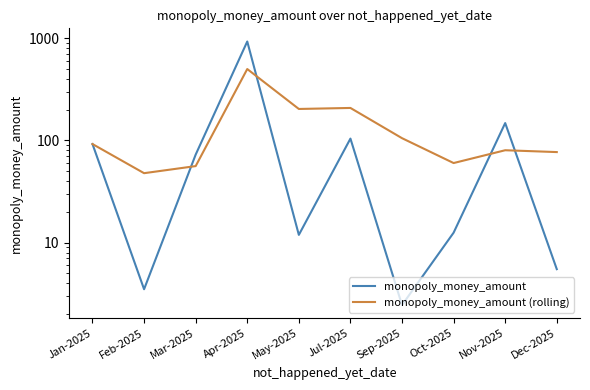

Read the monopoly_money_amount value at Oct-2025.

12.5